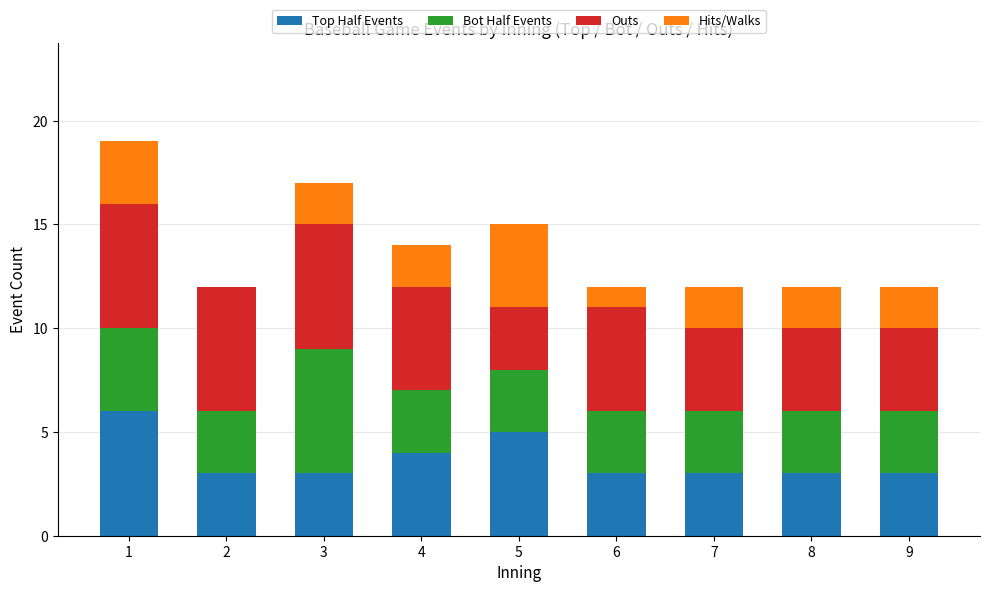

Are the bars horizontal?

No